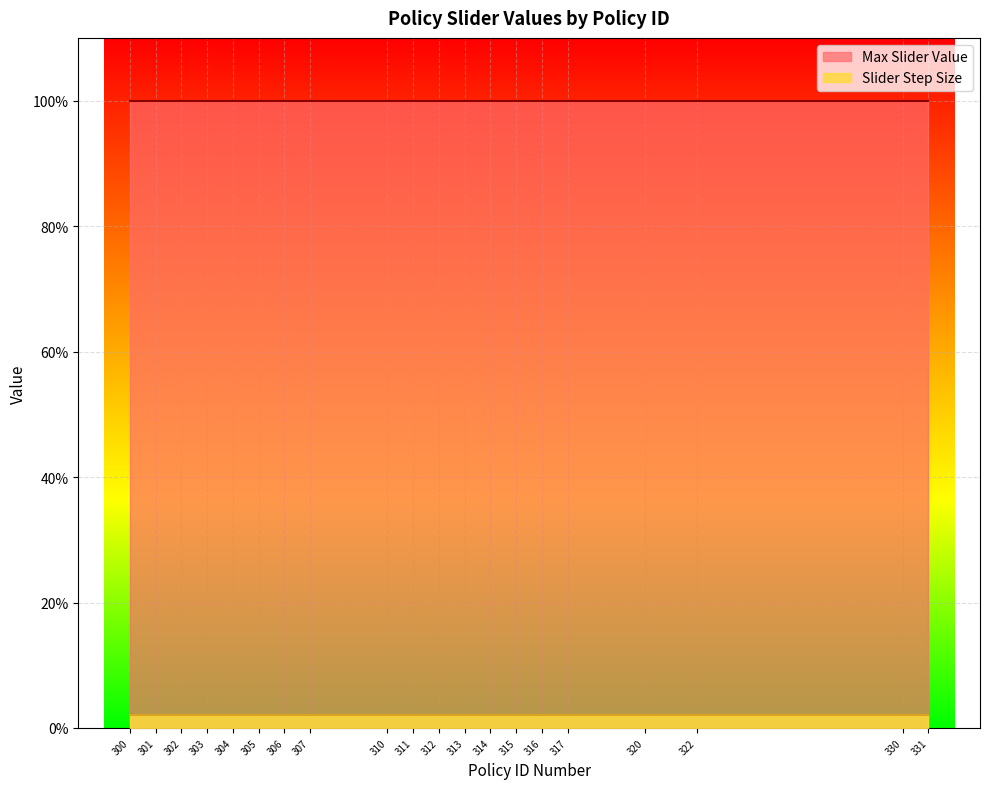

List the labels in order of Slider Step Size value, smallest first.

300, 301, 302, 303, 304, 305, 306, 307, 310, 311, 312, 313, 314, 315, 316, 317, 320, 322, 330, 331